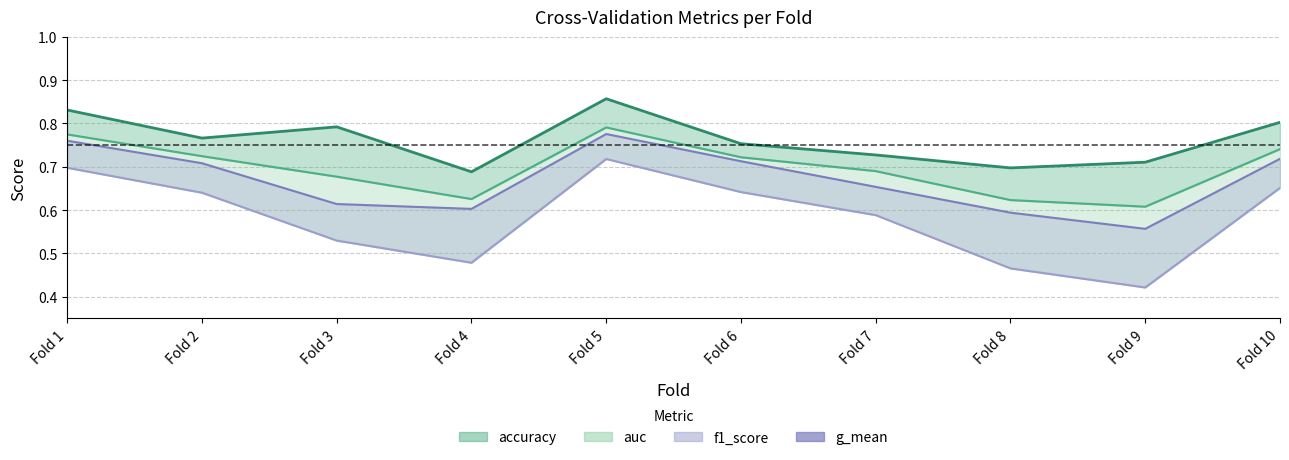

What value does the data have at Fold 6?

0.8